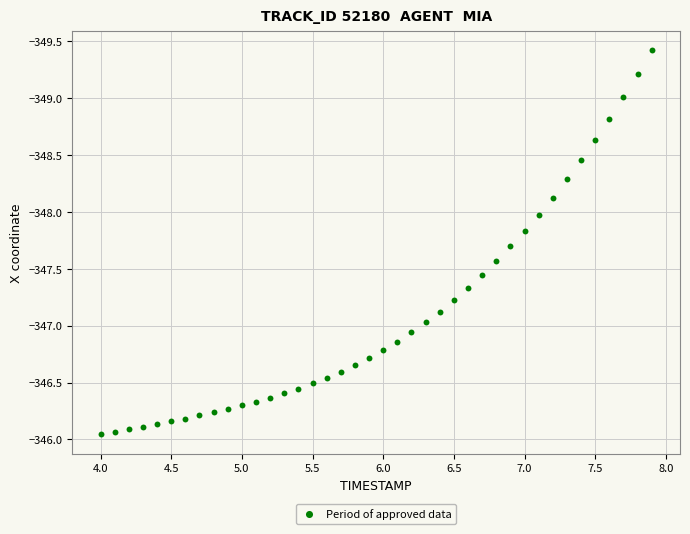

What is the range of X values (max minus min)?

3.9